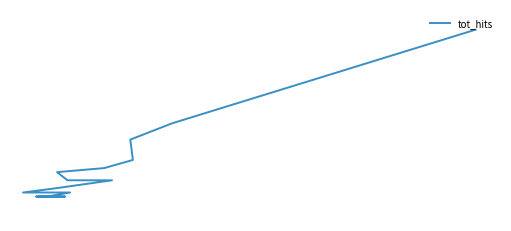

How many data points does each series have?

15